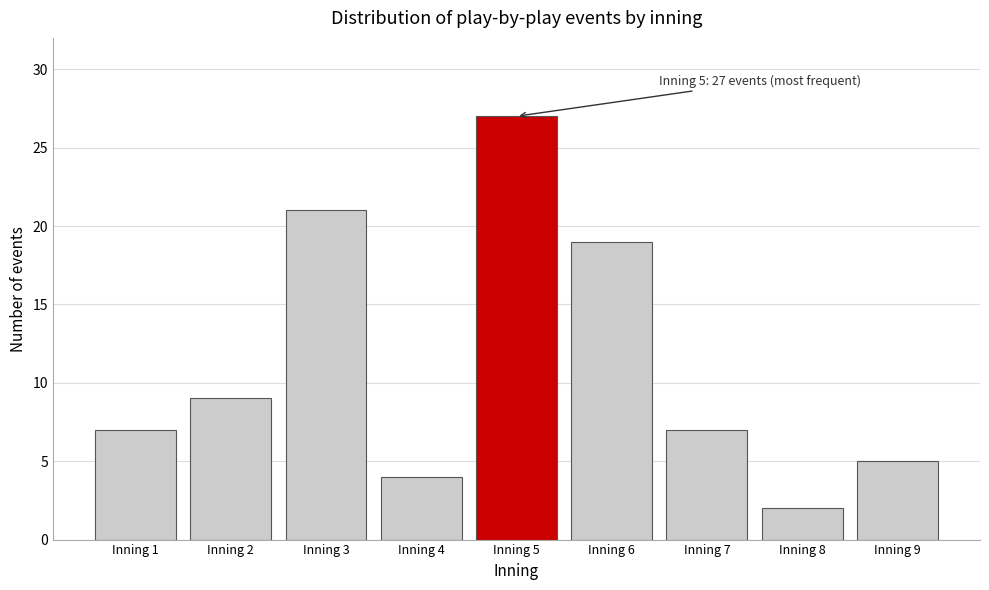

Reading left to right, what are all the values shown in this chart?

7	9	21	4	27	19	7	2	5